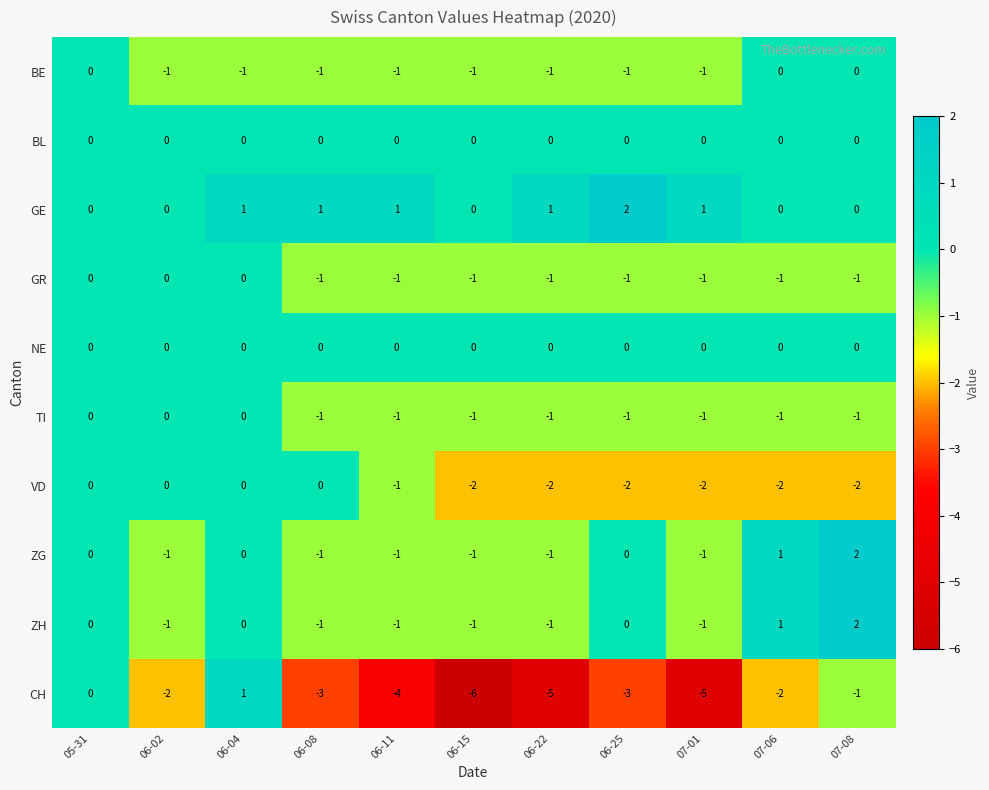

At which category is the sum across all series the highest?

06-04